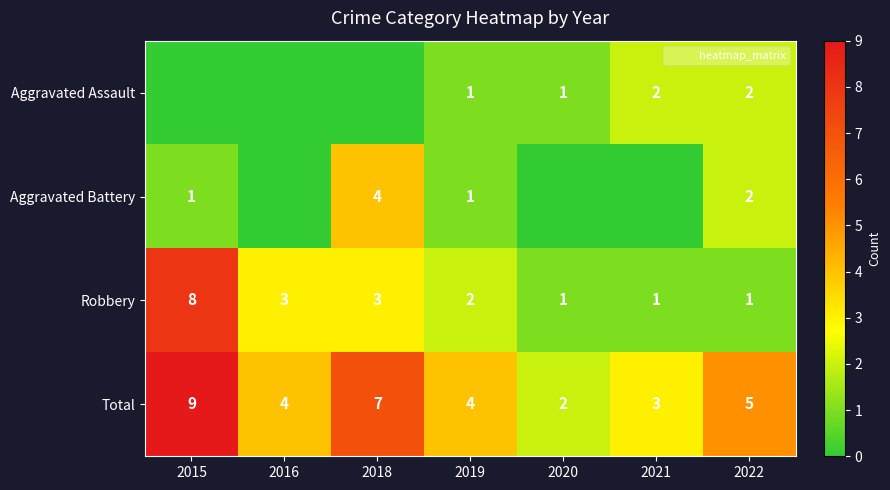

Is it true that Total equals 1 at 2020?

False